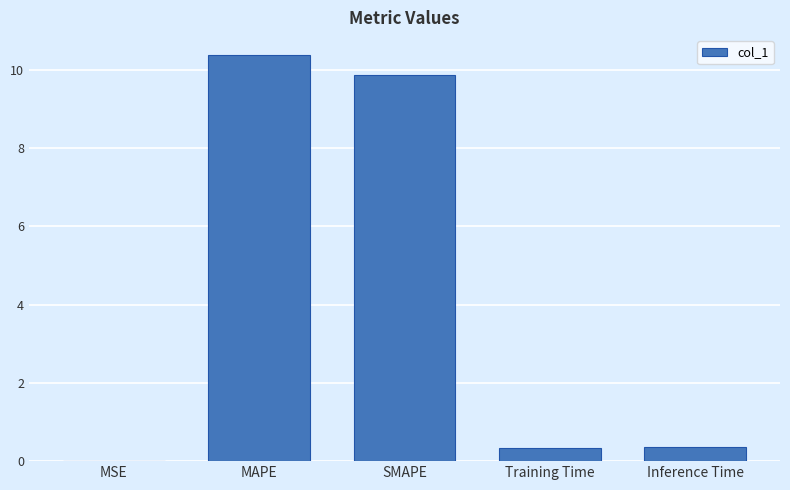

Between Training Time and MSE, which is larger?

Training Time